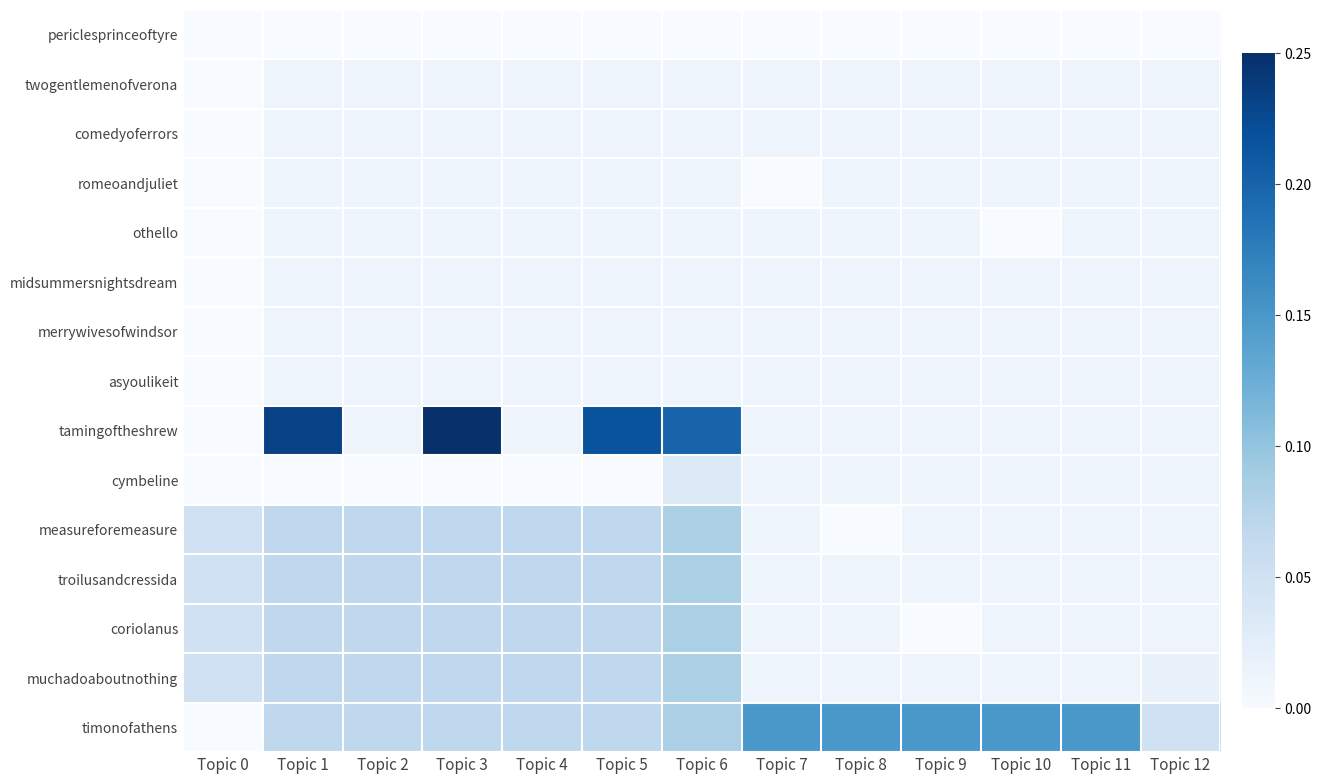

What is the spread (max minus min) of values at Topic 10?

0.6